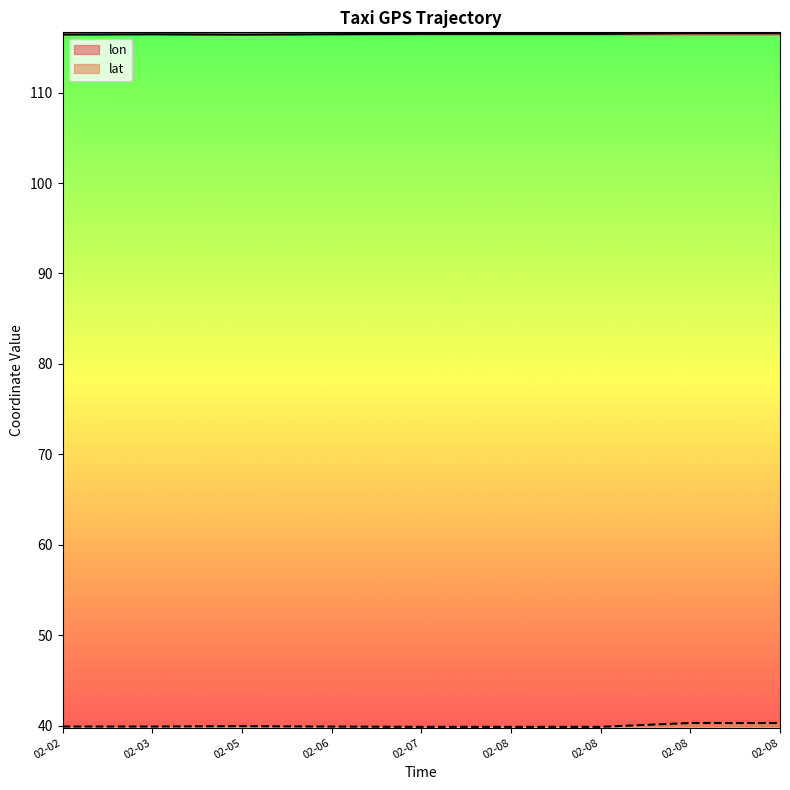

How many series are shown in this chart?

2